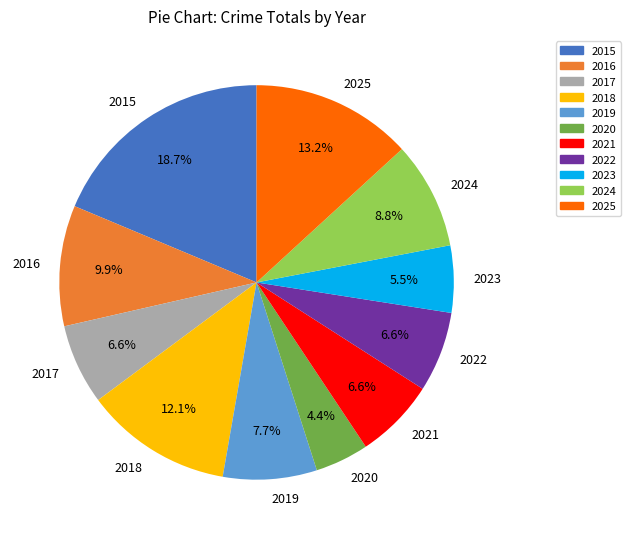

To the nearest percent, what percentage of the pie is 2024?

9%